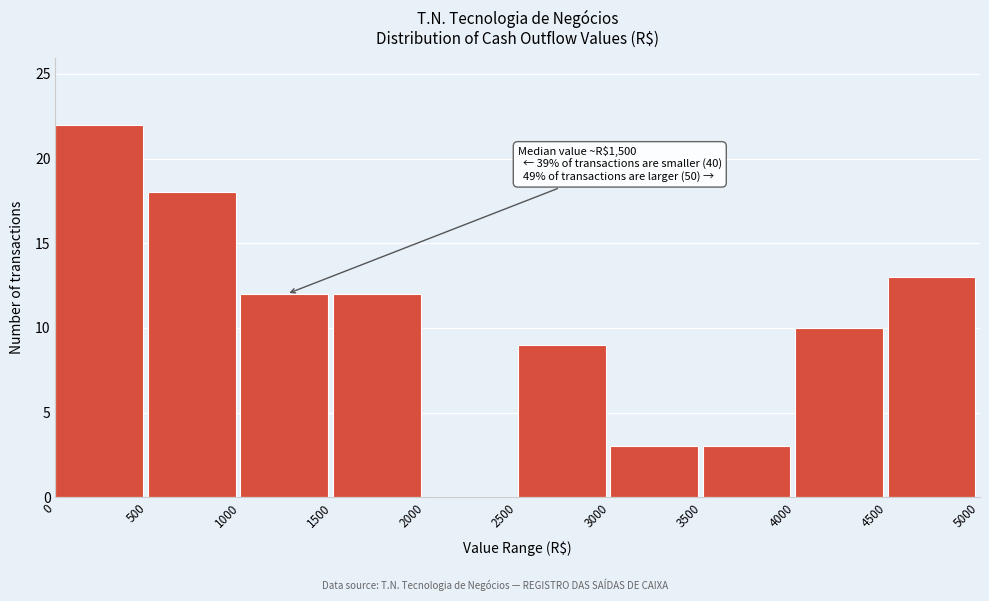

Over which range of the x-axis is the bar tallest?

0 to 500